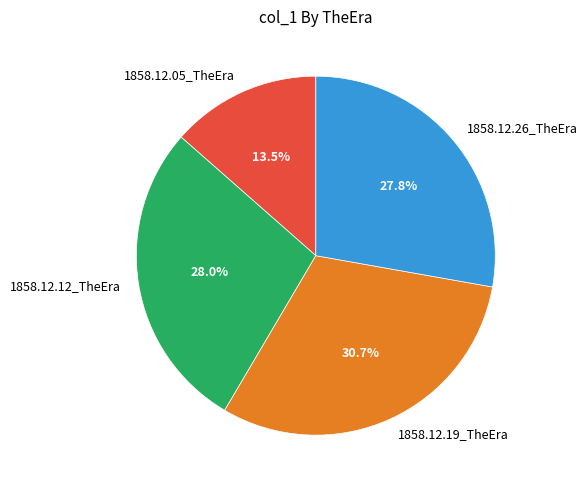

Between 1858.12.12_TheEra and 1858.12.19_TheEra, which is larger?

1858.12.19_TheEra